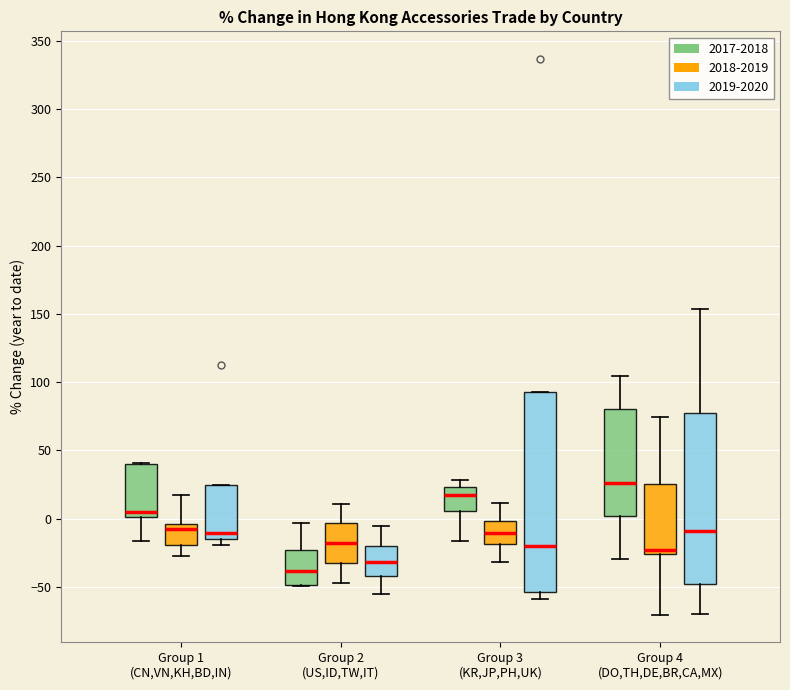

Which box's median line is the highest?

Group 4 (DO,TH,DE,BR,CA,MX) (2017-2018)